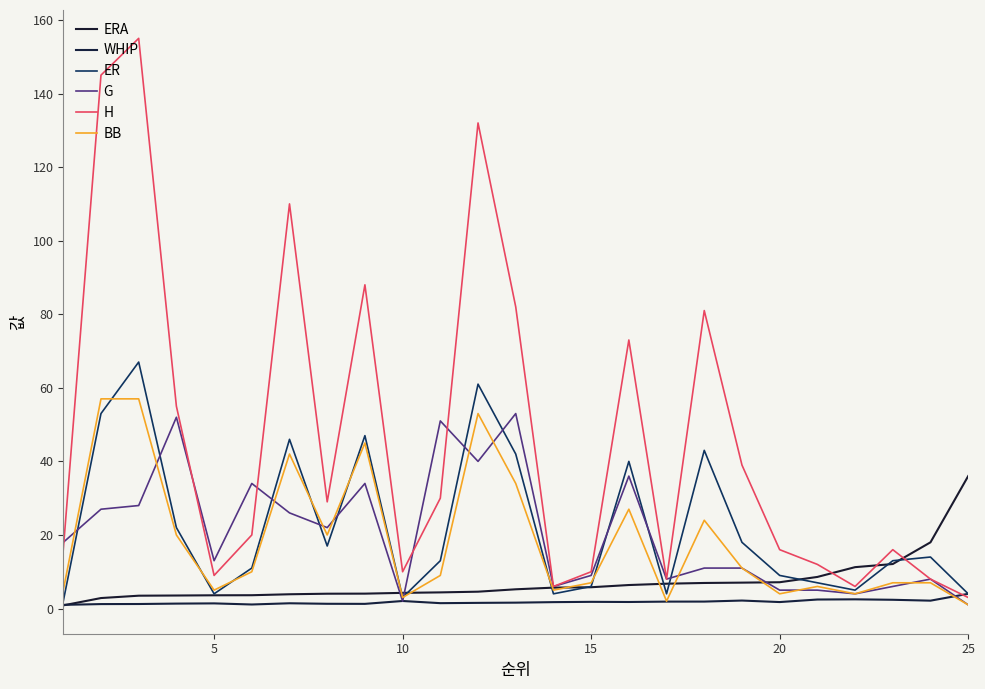

Which series has the largest range (max minus min)?

H